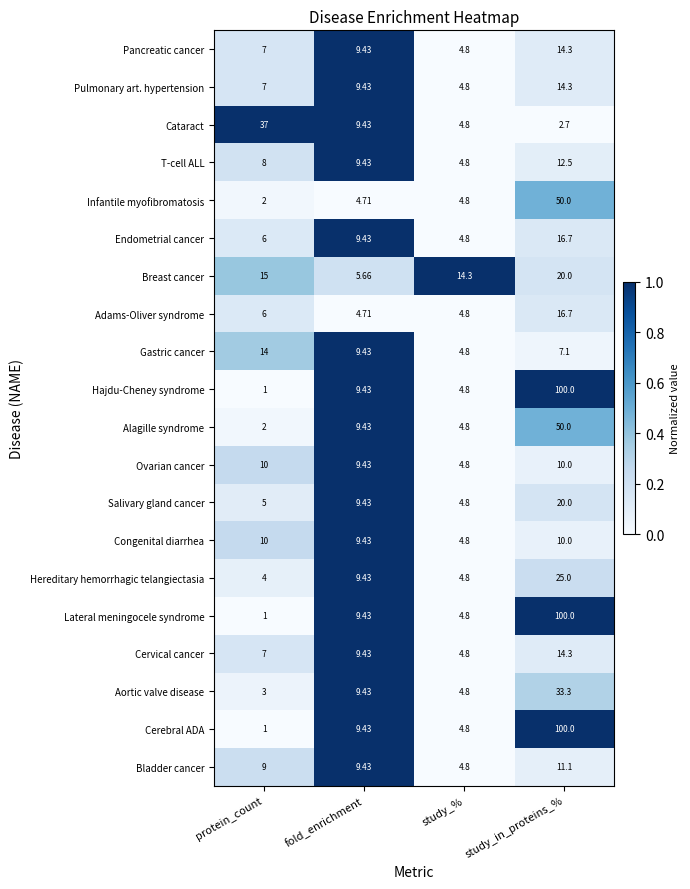

Where is Hajdu-Cheney syndrome nearest to the value 50?

fold_enrichment